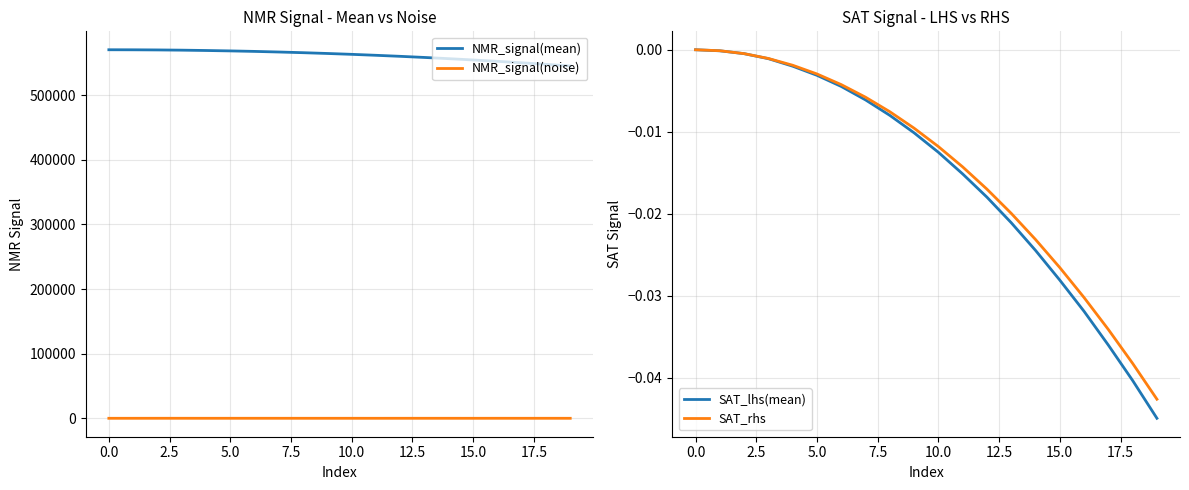

How many data points in NMR_signal(mean) are less than 564757?

10